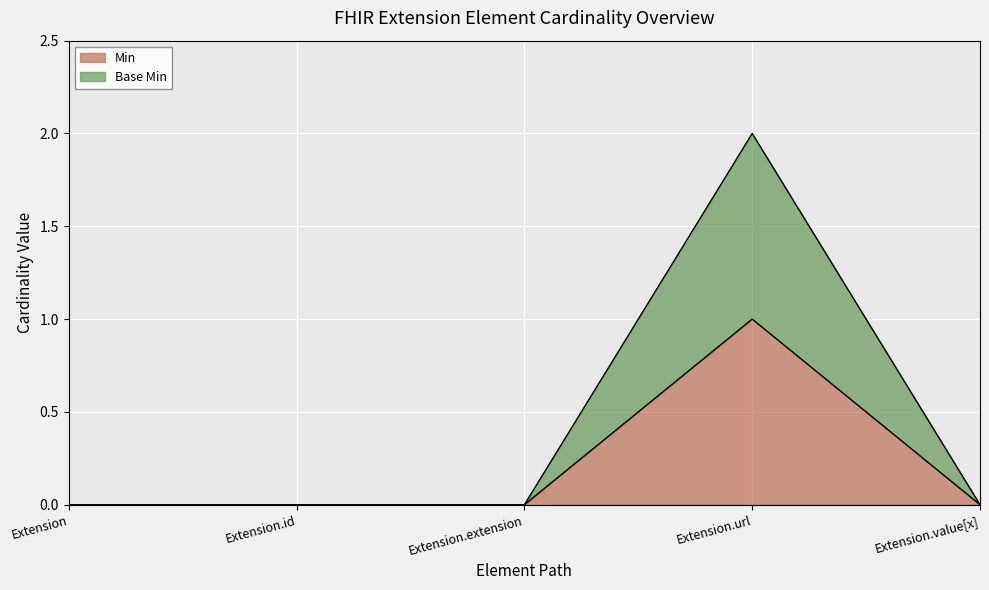

What is the difference between the Base Min values at Extension.url and Extension.value[x]?

2